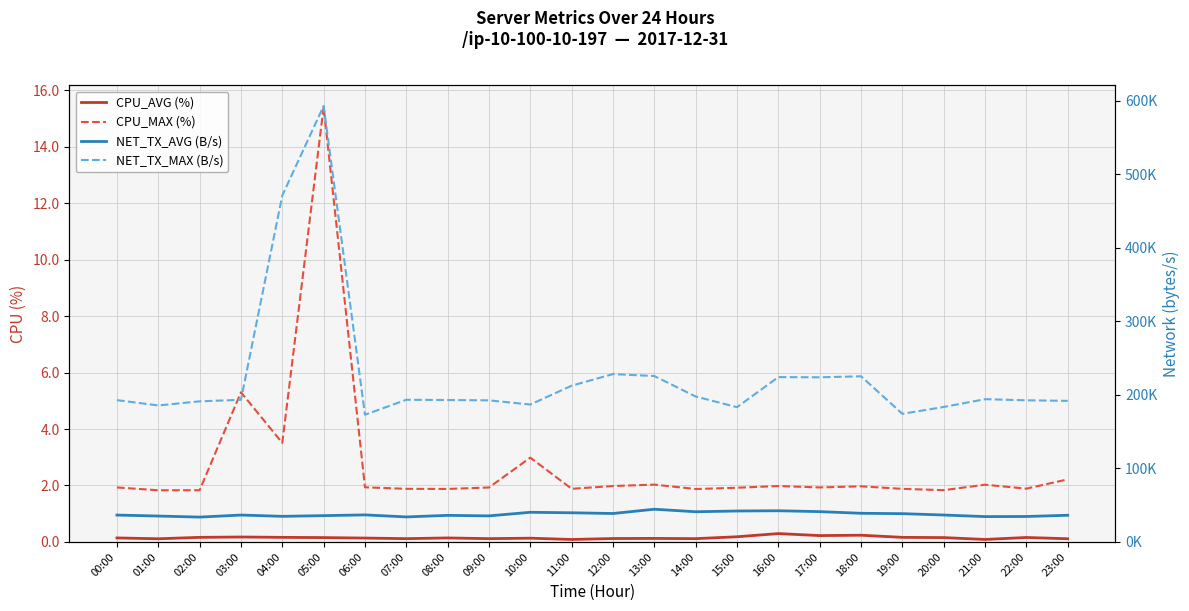

Reading left to right, what are all the values shown in this chart?

CPU_AVG (%): 0.1	0.1	0.2	0.2	0.2	0.2	0.1	0.1	0.1	0.1	0.1	0.1	0.1	0.1	0.1	0.2	0.3	0.2	0.2	0.2	0.2	0.1	0.2	0.1
CPU_MAX (%): 1.9	1.8	1.8	5.3	3.5	15.4	1.9	1.9	1.9	1.9	3.0	1.9	2.0	2.0	1.9	1.9	2.0	1.9	2.0	1.9	1.8	2.0	1.9	2.2
NET_TX_AVG (B/s): 36558.0	35241.0	33793.0	36583.0	34835.0	35777.0	36809.0	34029.0	36158.0	35461.0	40327.0	39677.0	38688.0	44502.0	41067.0	42091.0	42425.0	41245.0	38983.0	38478.0	36630.0	34465.0	34618.0	36298.0
NET_TX_MAX (B/s): 192908.0	185655.0	191287.0	193361.0	471254.0	593106.0	173021.0	193392.0	193062.0	192612.0	186907.0	212575.0	228341.0	225685.0	197826.0	183339.0	224243.0	223965.0	225333.0	174274.0	183606.0	194208.0	192663.0	191949.0